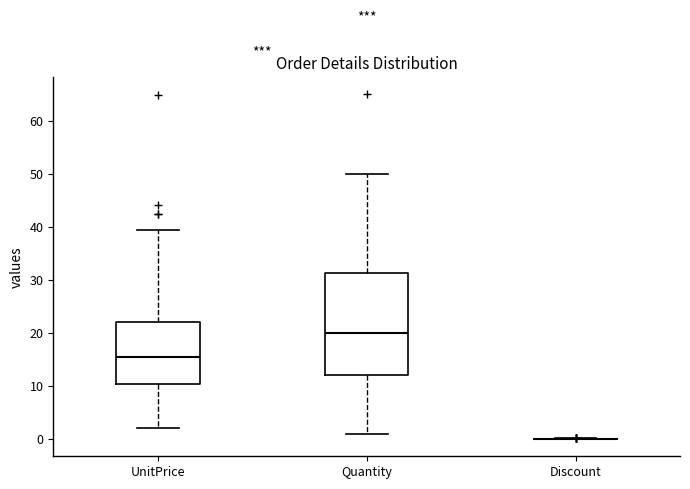

Reading left to right, read every box against the y-axis: the position of its median line, the range the box covers, and the ends of its whiskers. The values are not printed on the chart, so give them approximately, as read against the axis.

UnitPrice: median 15, box 10 to 22, whiskers 2 to 39
Quantity: median 20, box 12 to 31, whiskers 1 to 50
Discount: box collapsed to a line at 0, whiskers 0 to 0